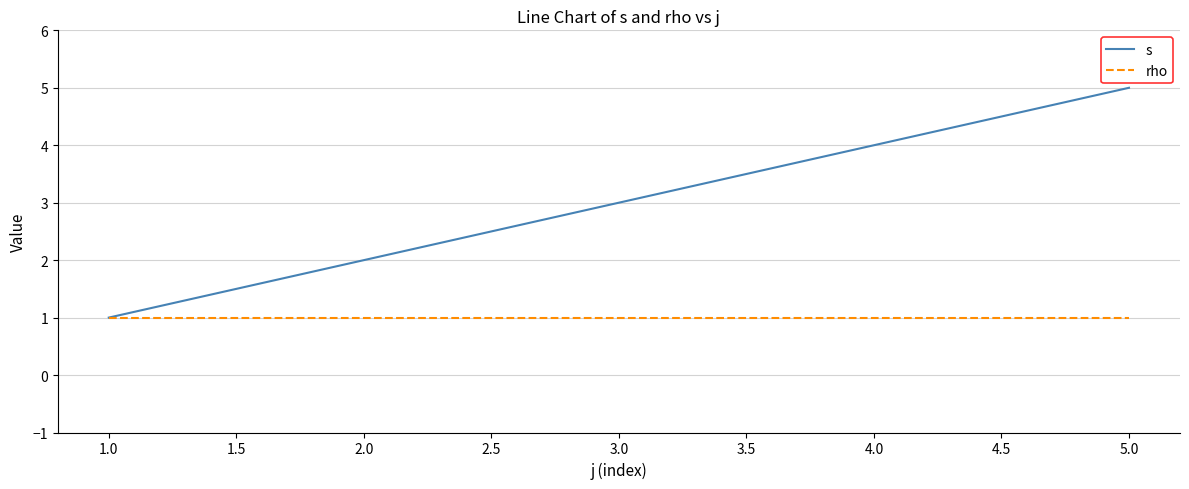

Which series has the widest spread of values?

s